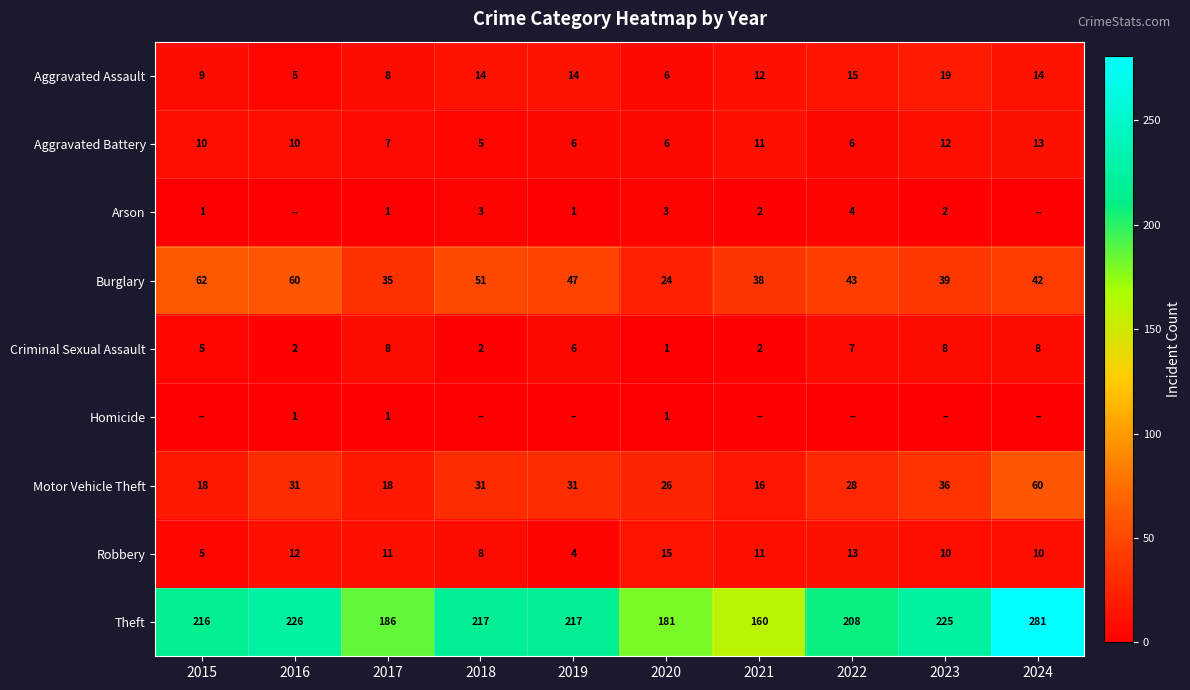

Where is Motor Vehicle Theft nearest to the value 38?

2023